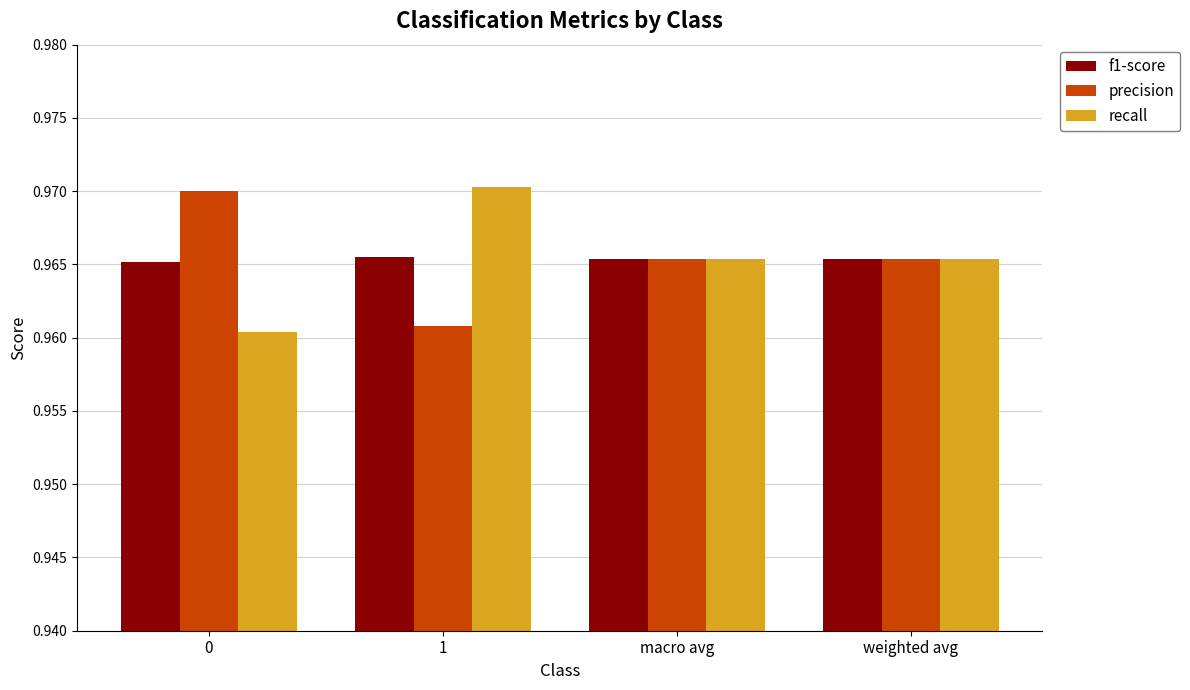

Count the recall values in the range 0 to 1.

4